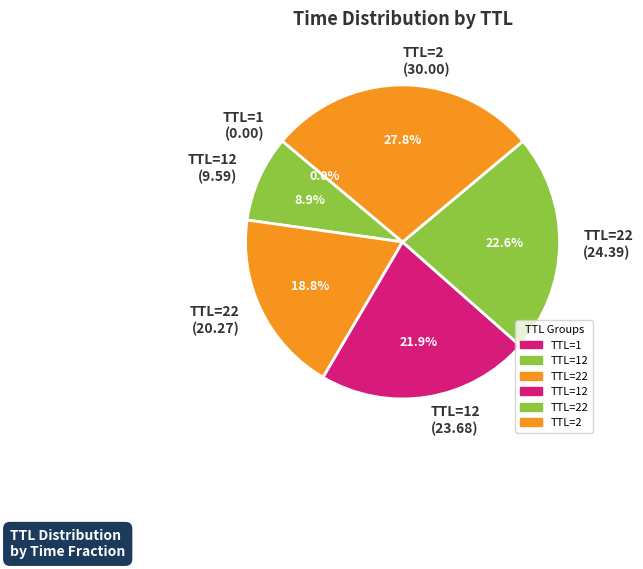

Which has a higher value, TTL=22 (24.39) or TTL=12 (9.59)?

TTL=22 (24.39)